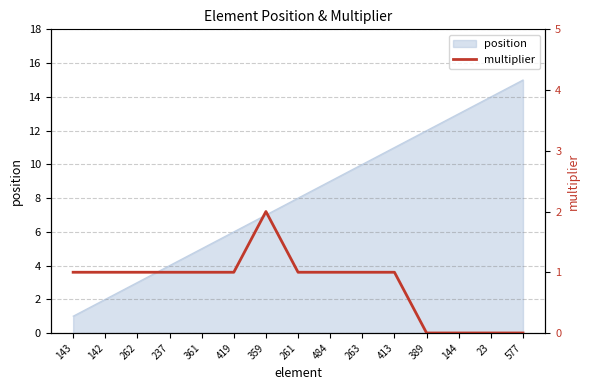

List the labels in order of position value, smallest first.

143, 142, 262, 237, 361, 419, 359, 261, 484, 263, 413, 389, 144, 23, 577